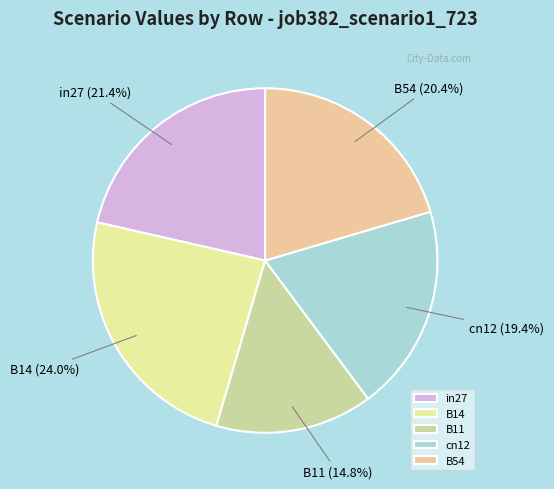

Is there any slice that represents more than half of the pie?

No